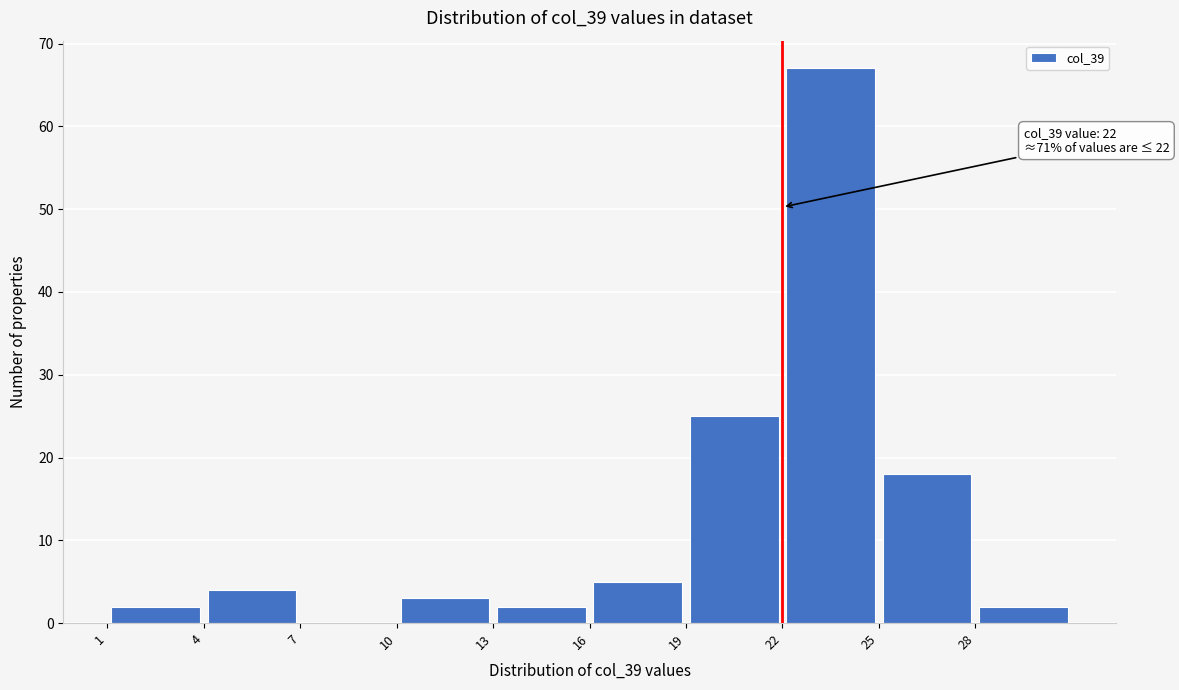

Which range on the x-axis has the tallest bar?

22 to 25